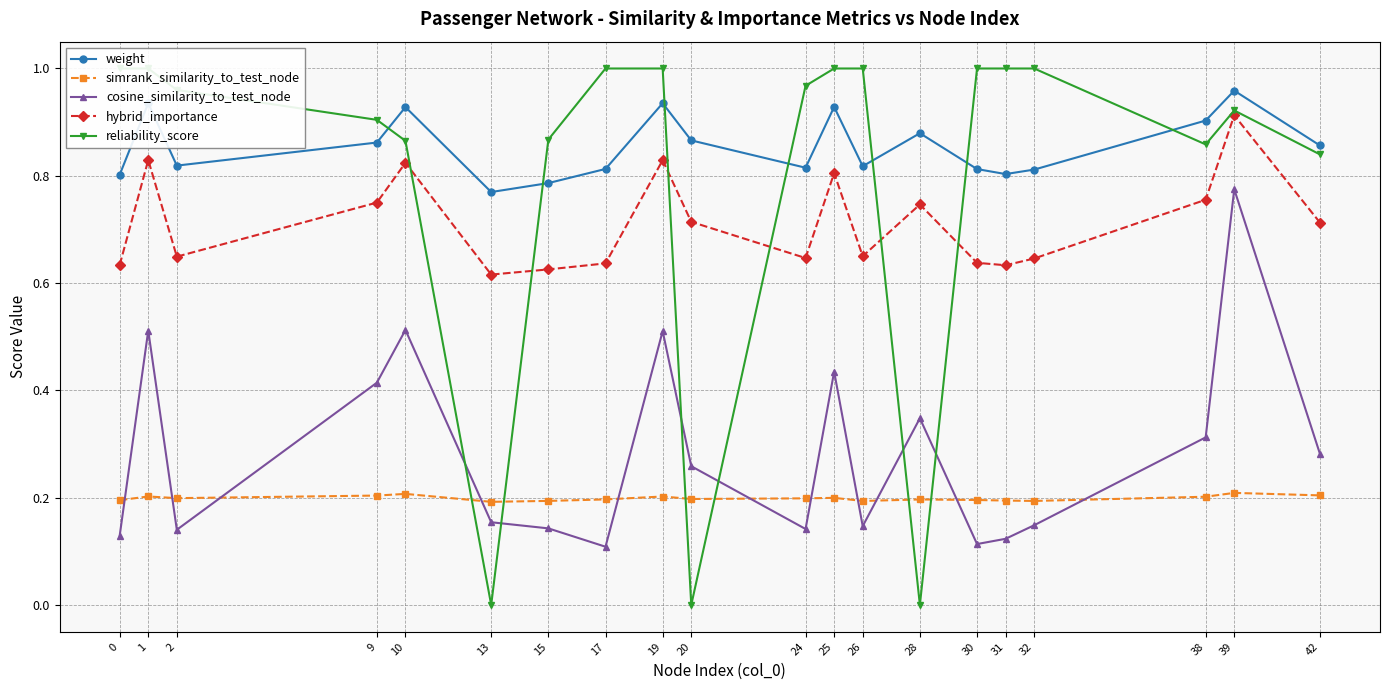

Reading right to left, transcribe all the data shown in this chart.

weight: 0.9	1.0	0.9	0.8	0.8	0.8	0.9	0.8	0.9	0.8	0.9	0.9	0.8	0.8	0.8	0.9	0.9	0.8	0.9	0.8
simrank_similarity_to_test_node: 0.2	0.2	0.2	0.2	0.2	0.2	0.2	0.2	0.2	0.2	0.2	0.2	0.2	0.2	0.2	0.2	0.2	0.2	0.2	0.2
cosine_similarity_to_test_node: 0.3	0.8	0.3	0.1	0.1	0.1	0.3	0.1	0.4	0.1	0.3	0.5	0.1	0.1	0.2	0.5	0.4	0.1	0.5	0.1
hybrid_importance: 0.7	0.9	0.8	0.6	0.6	0.6	0.7	0.7	0.8	0.6	0.7	0.8	0.6	0.6	0.6	0.8	0.8	0.6	0.8	0.6
reliability_score: 0.8	0.9	0.9	1.0	1.0	1.0	0.0	1.0	1.0	1.0	0.0	1.0	1.0	0.9	0.0	0.9	0.9	1.0	1.0	1.0